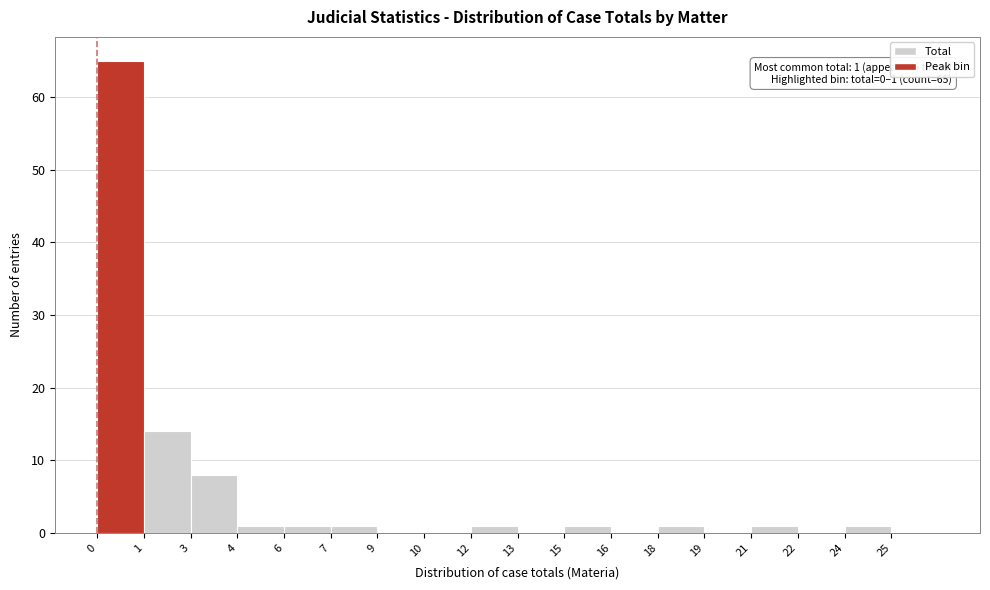

Reading left to right, what are all the values shown in this chart?

0=65	1=14	3=8	4=1	6=1	7=1	9=0	10=0	12=1	13=0	15=1	16=0	18=1	19=0	21=1	22=0	24=1	25=0